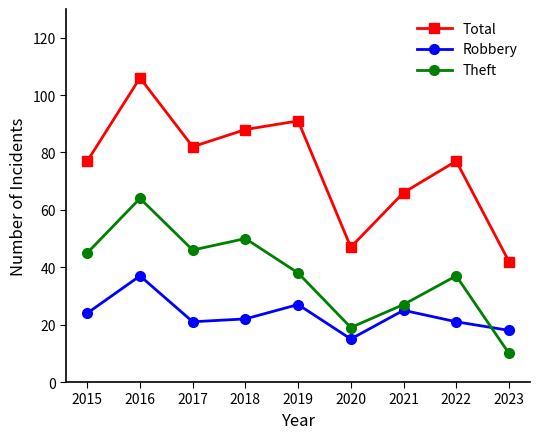

Where does the Robbery series first go above 22?

2015